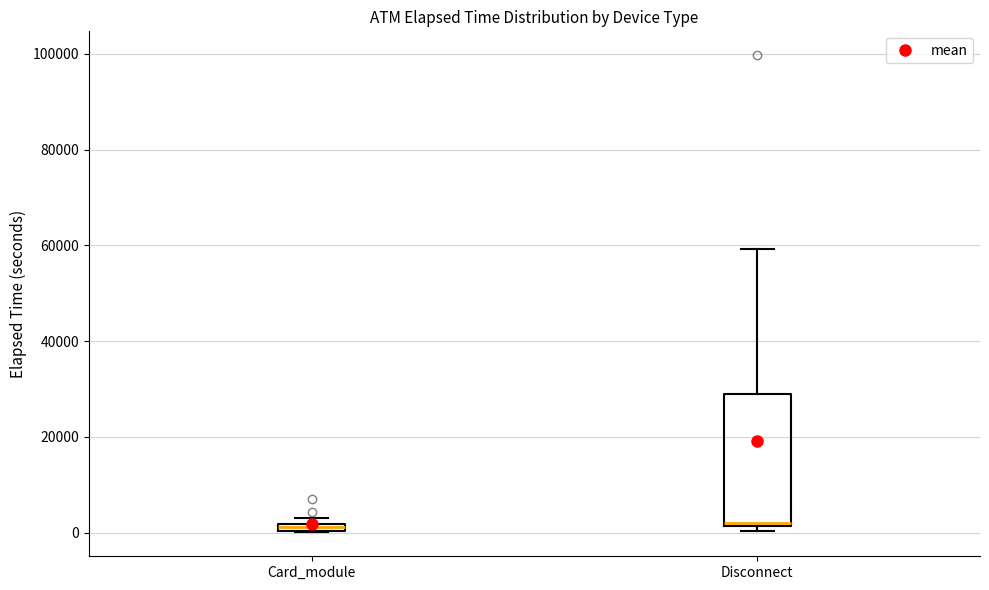

Where is the lower edge of the box for Disconnect on the y-axis? The values are not printed on the chart, so give them approximately, as read against the axis.

2000